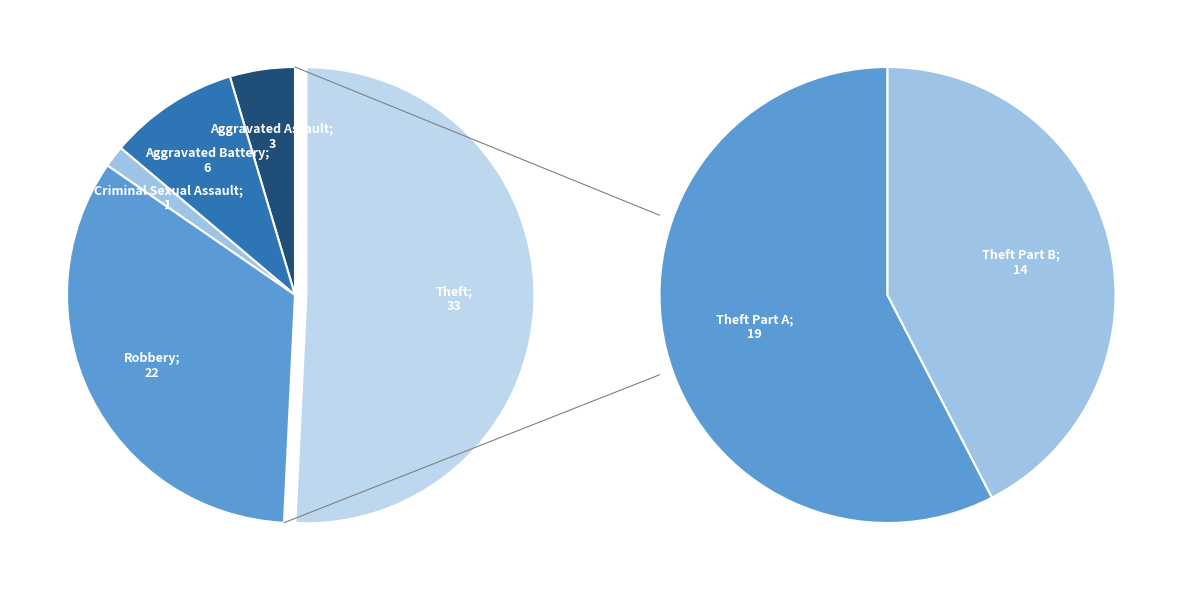

Count the number of slices in the pie.

5